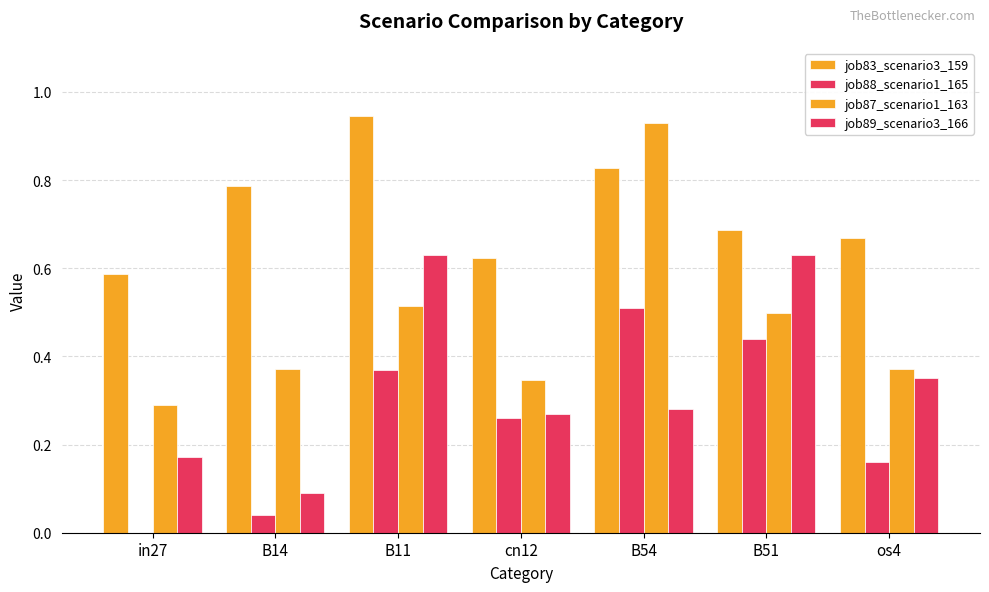

How many categories are shown in the chart?

7